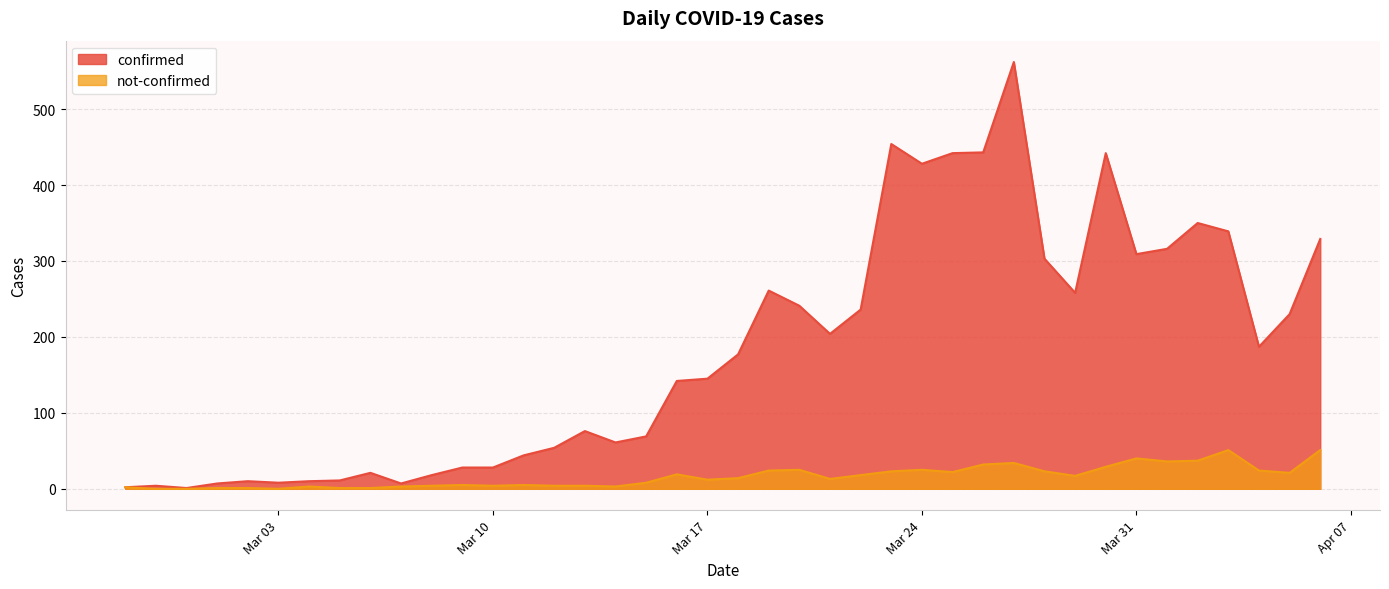

Is it true that not-confirmed equals 31 at 2020-02-28?

False